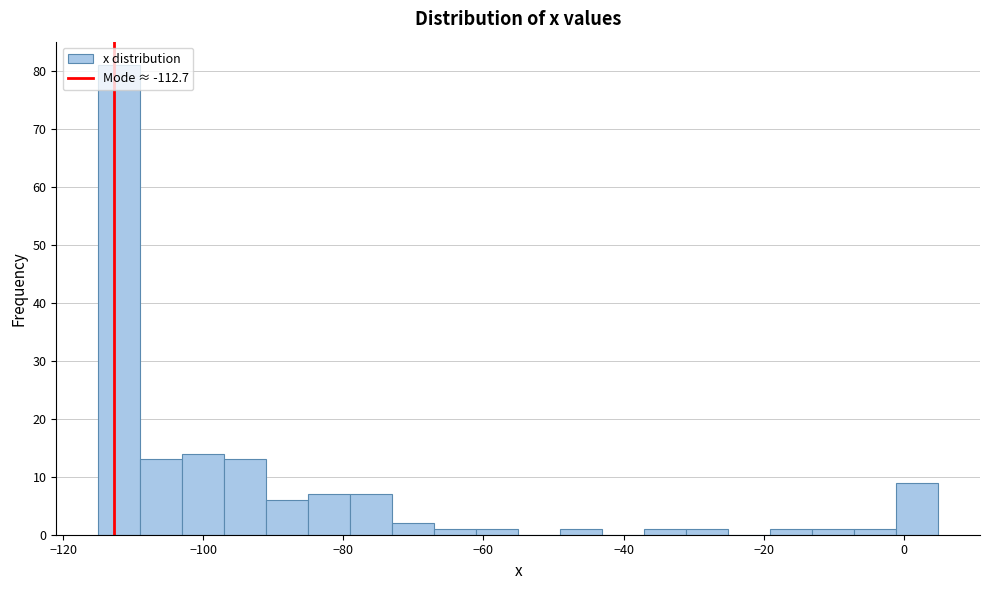

Read against the x-axis, roughly where is the centre of the tallest bar?

-112